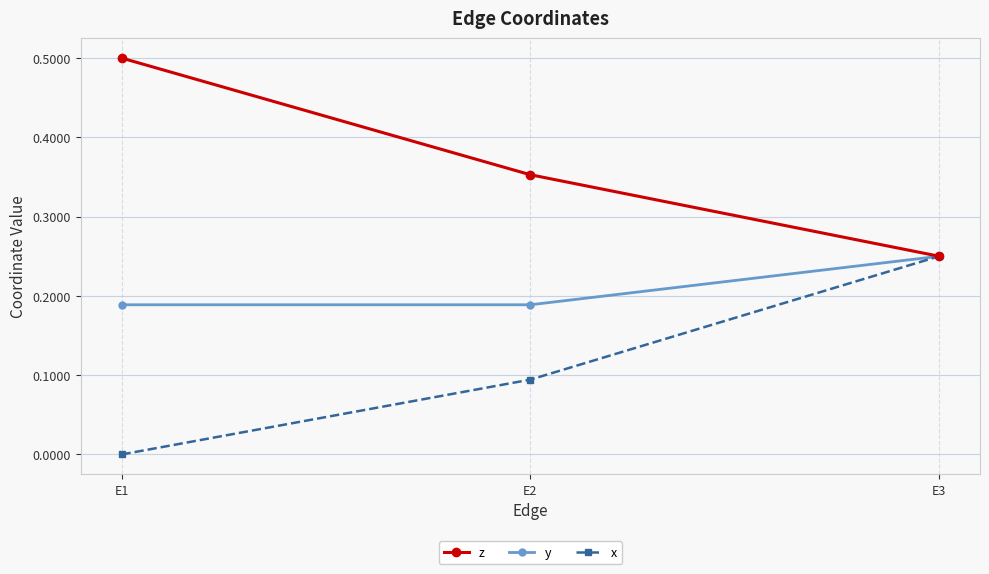

Rank the series at E2 from lowest to highest value.

x, y, z